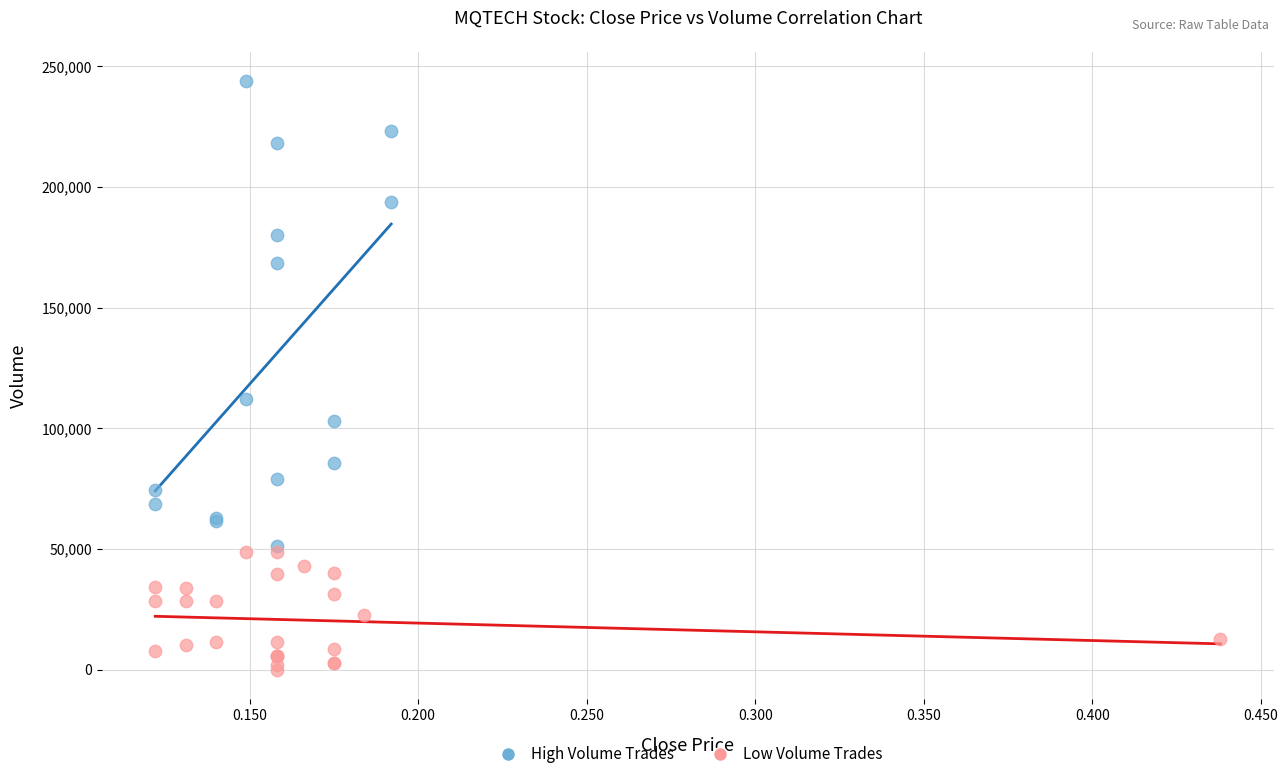

Which series has the widest spread of Y values?

High Volume Trades